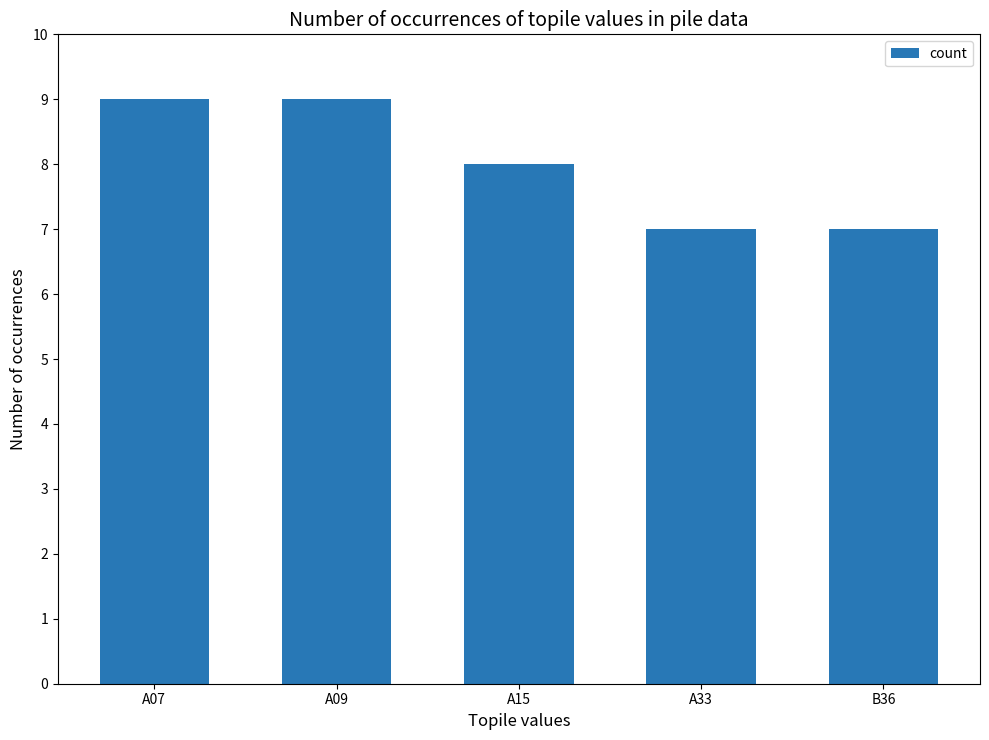

Between B36 and A09, which is larger?

A09